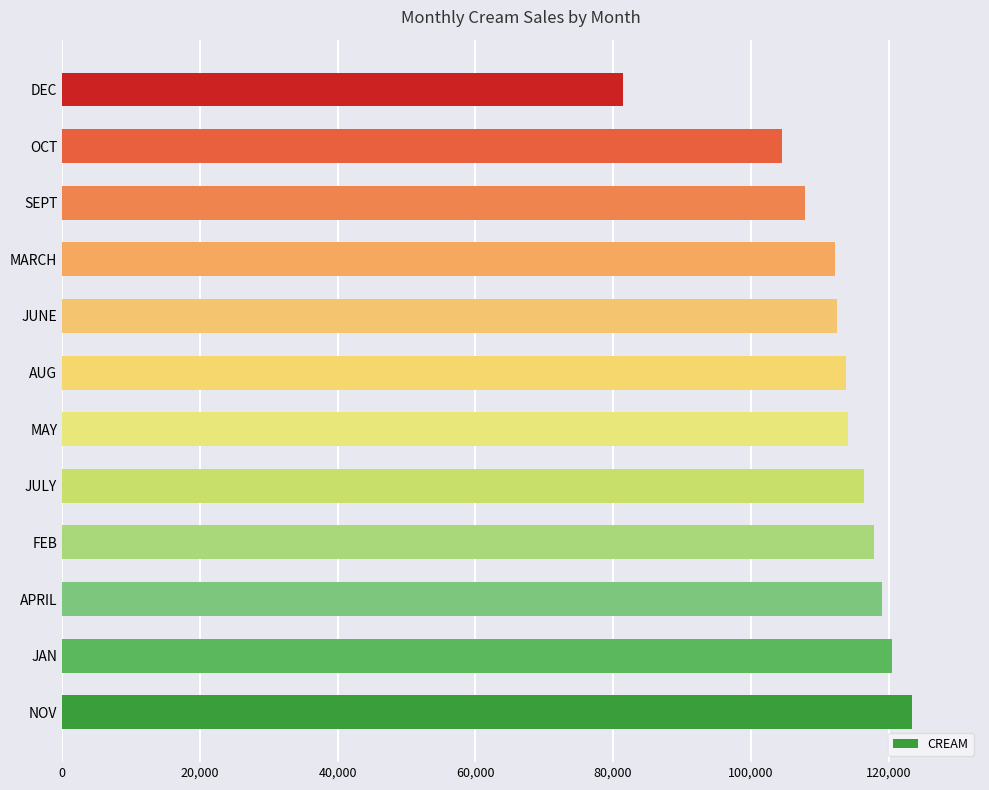

Which category has the lowest value across all series?

DEC